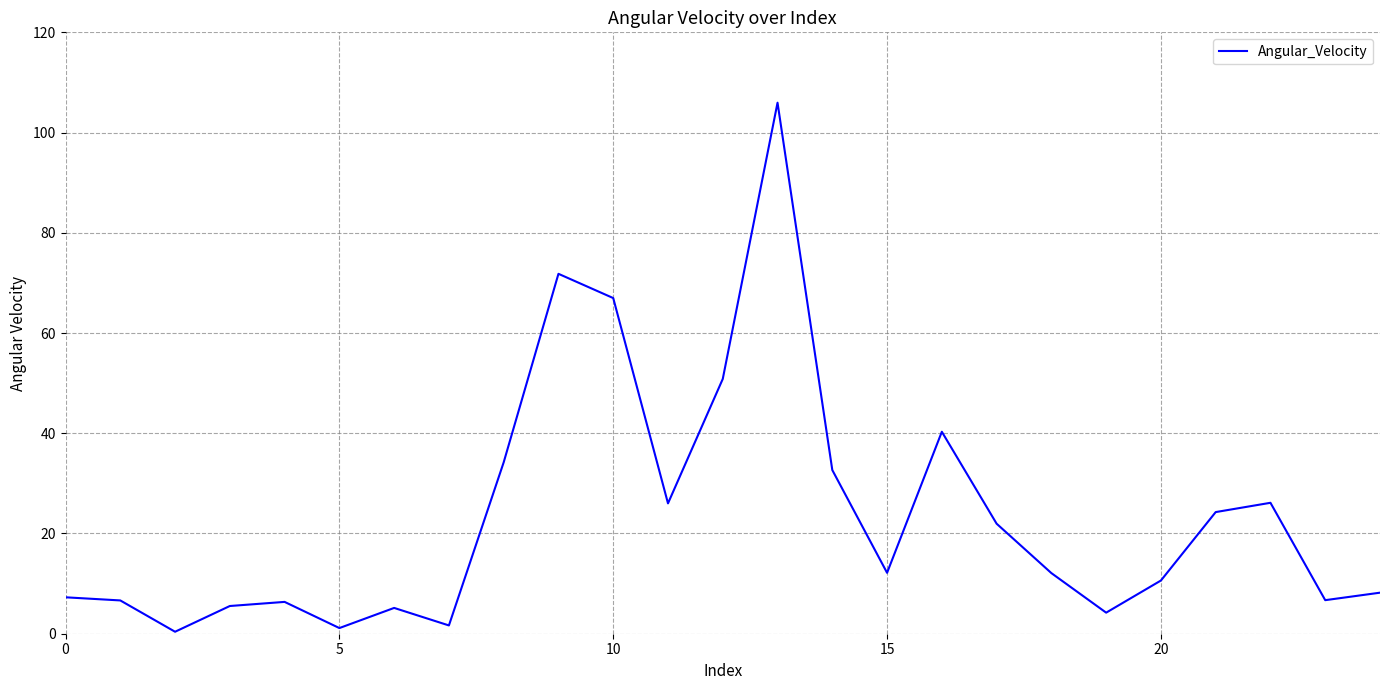

What is the maximum value shown in the chart?

106.0